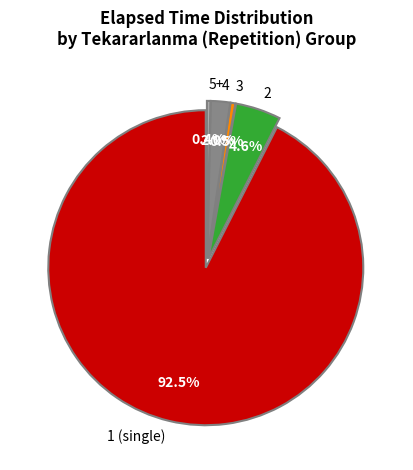

Between 4 and 5+, which is larger?

4